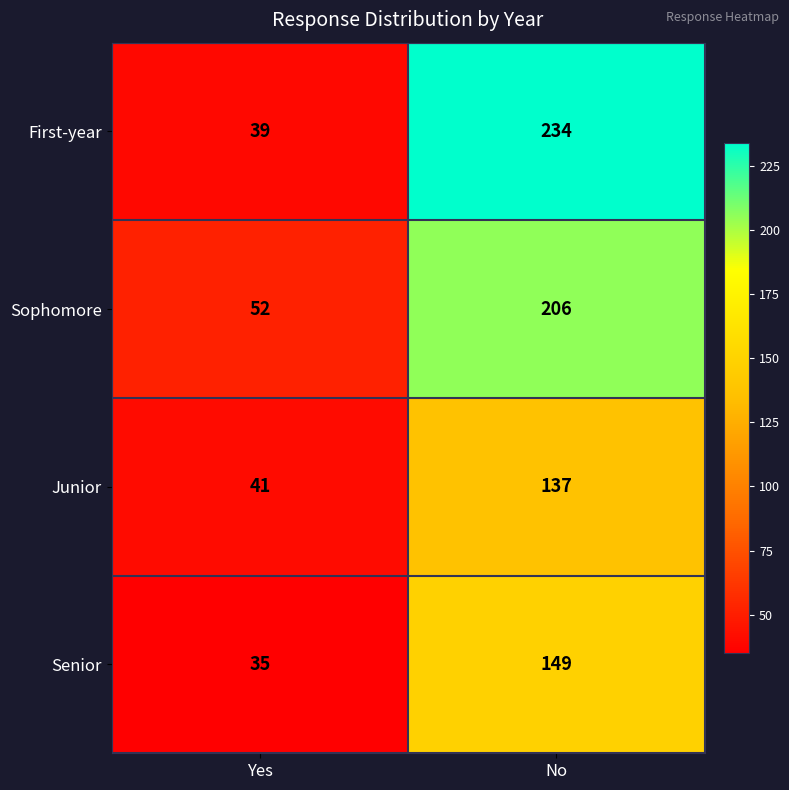

Reading right to left, what are all the values shown in this chart?

First-year: No=234	Yes=39
Sophomore: No=206	Yes=52
Junior: No=137	Yes=41
Senior: No=149	Yes=35